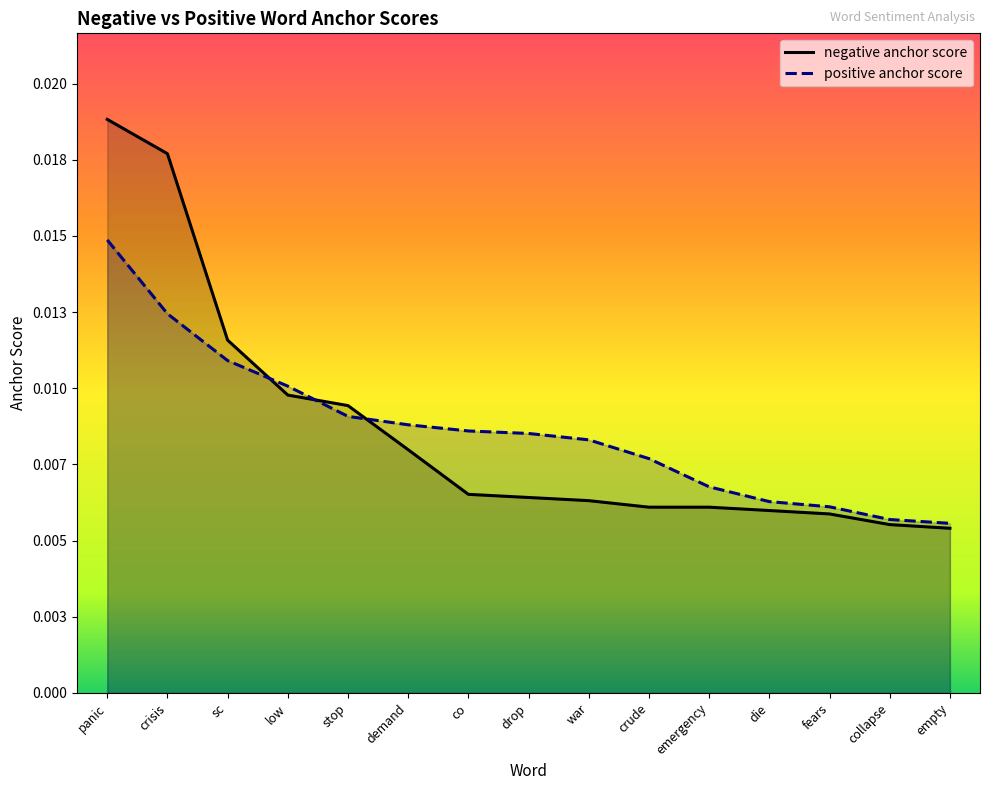

At how many categories does at least one series exceed 0?

15